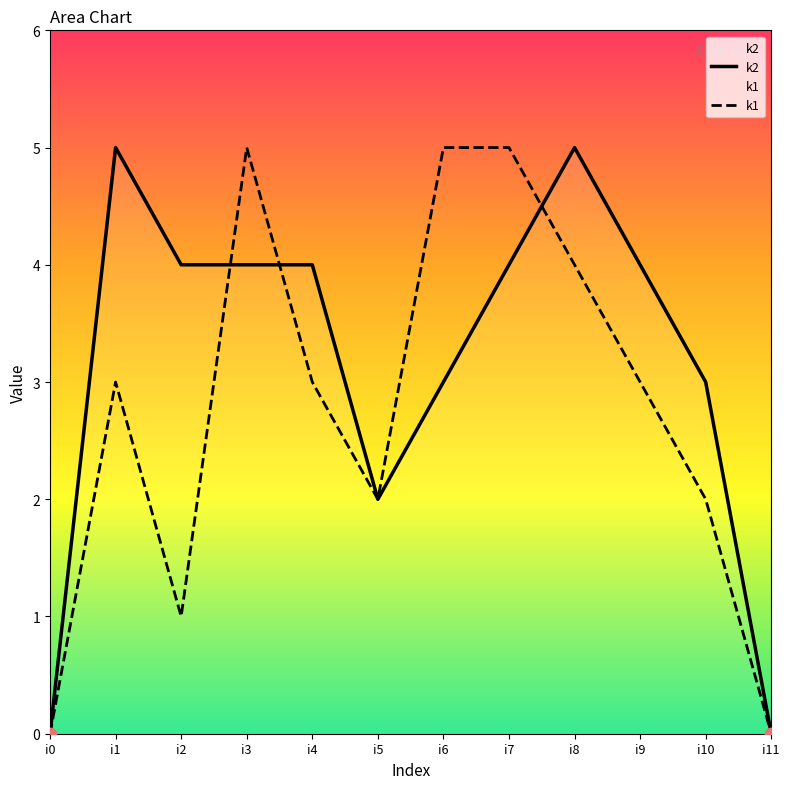

Which series has the largest total across all categories?

k2